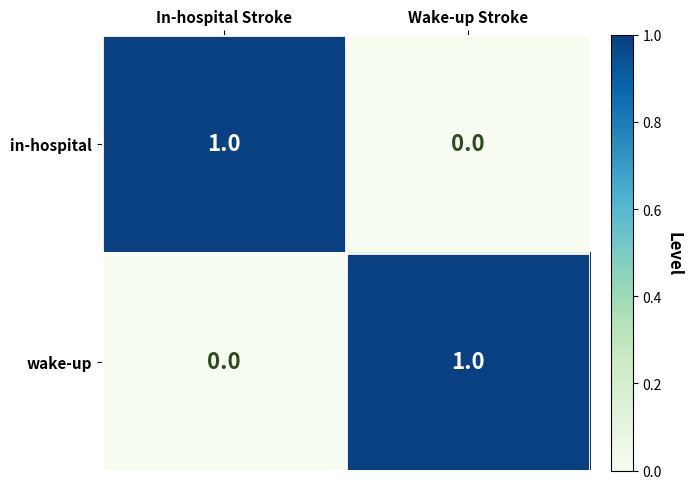

Where is wake-up nearest to the value 0?

In-hospital Stroke